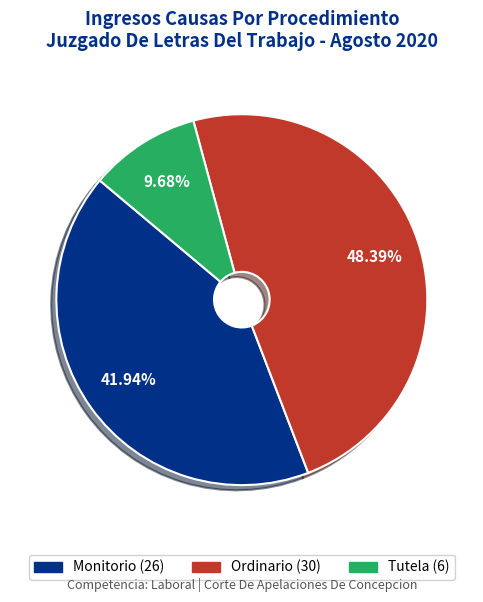

Which slice is the smallest?

Tutela